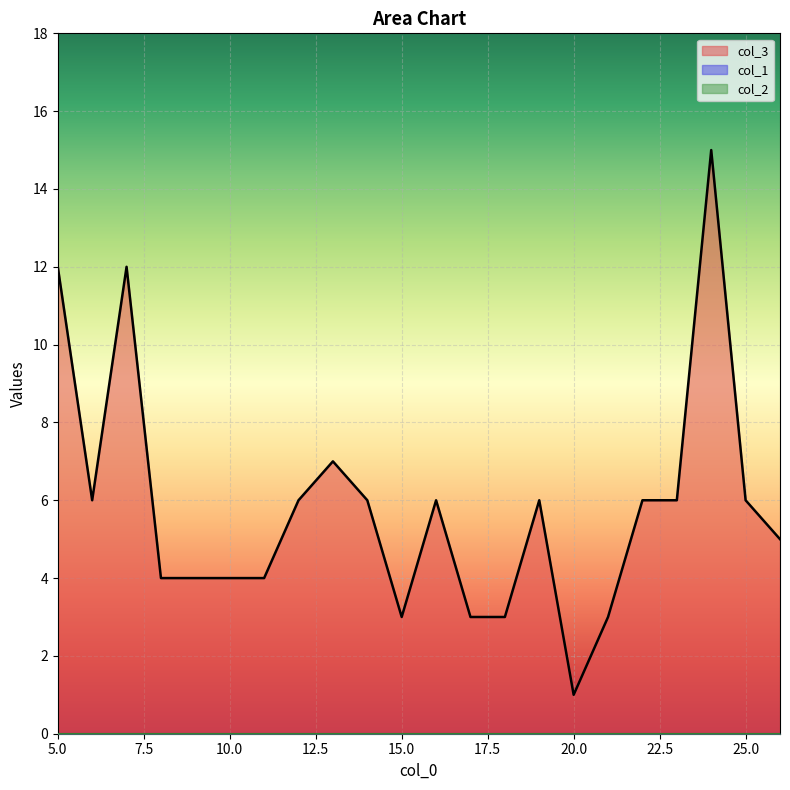

At which category is the sum across all series the highest?

24